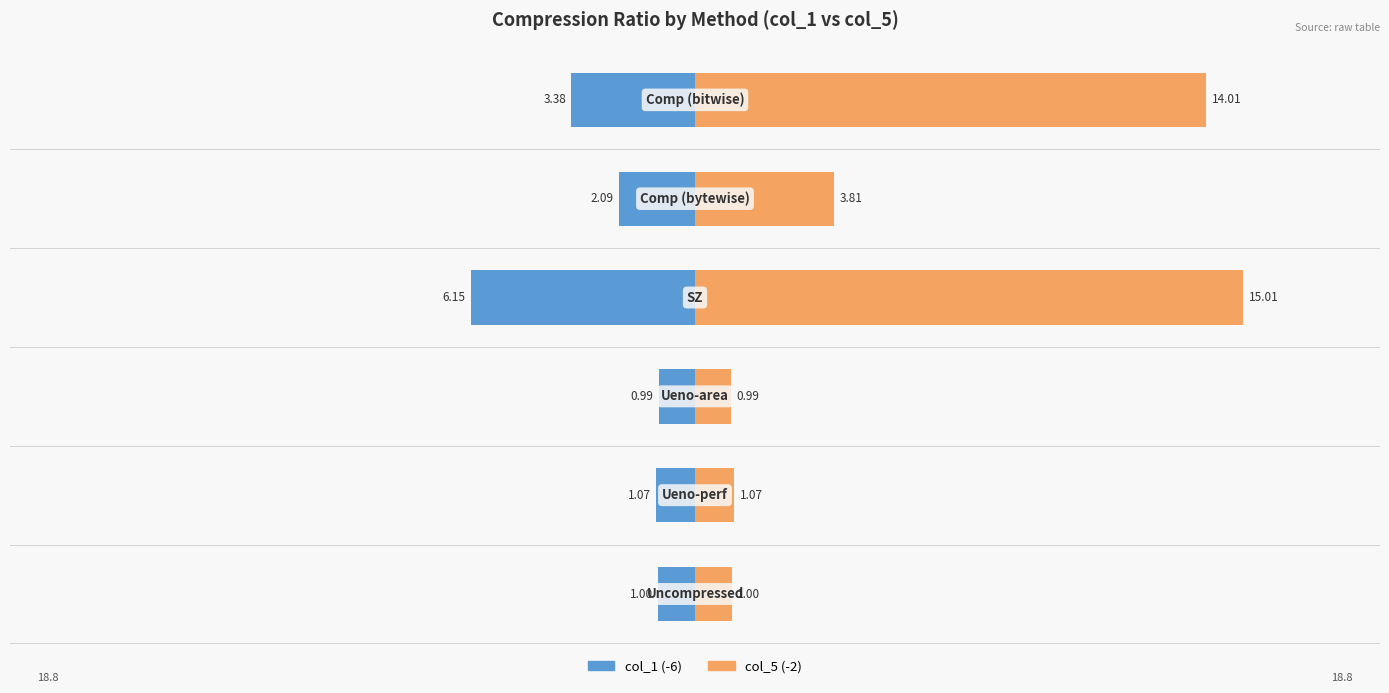

Does the chart contain stacked bars?

No